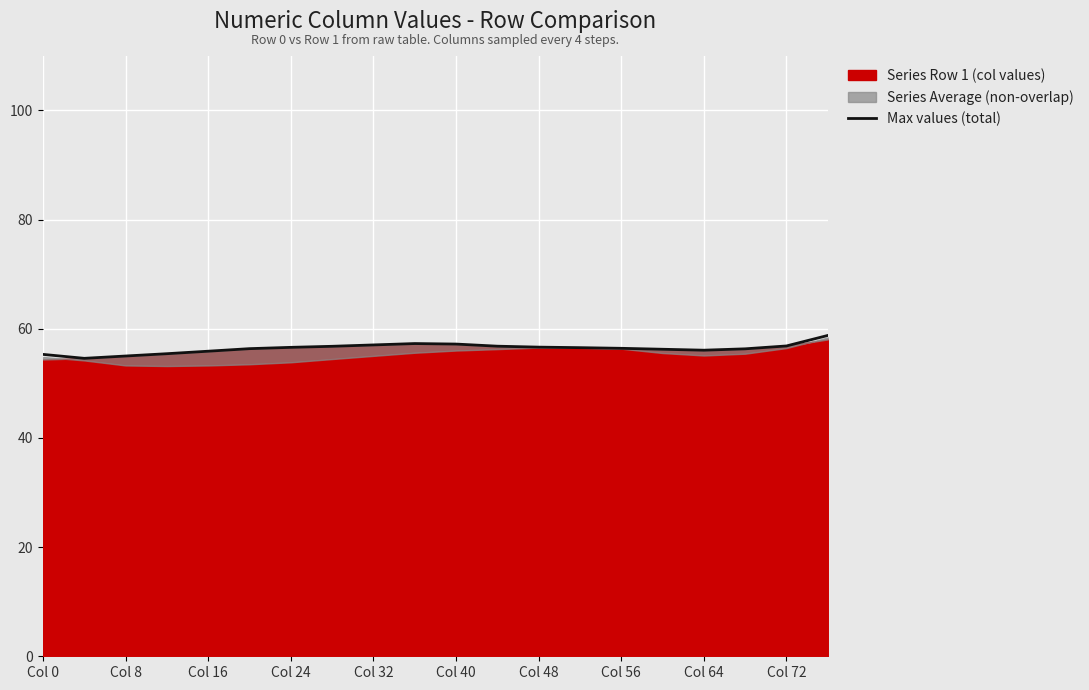

The value of Max values (total) at Col 32 is 57.0. True or false?

True